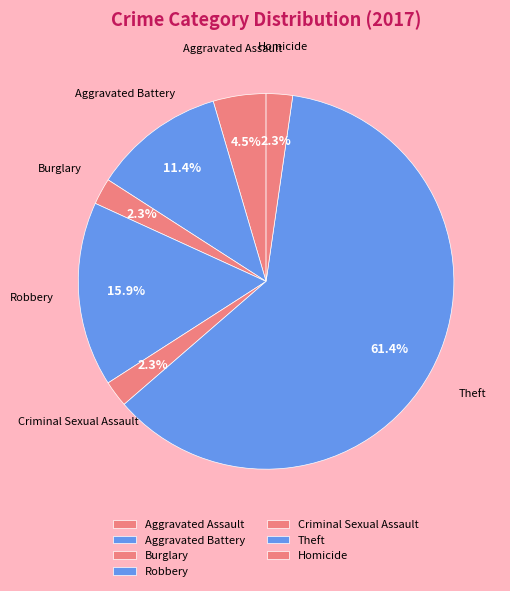

What is the change in value from Burglary to Robbery?

+6